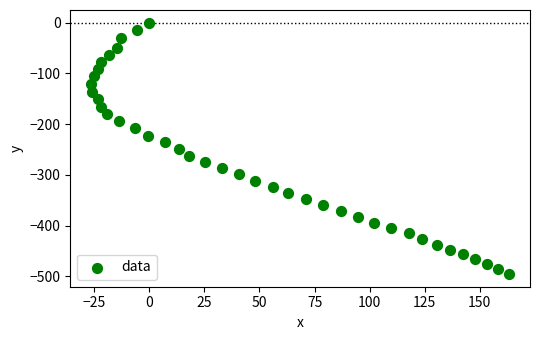

What is the range of X values (max minus min)?

189.7